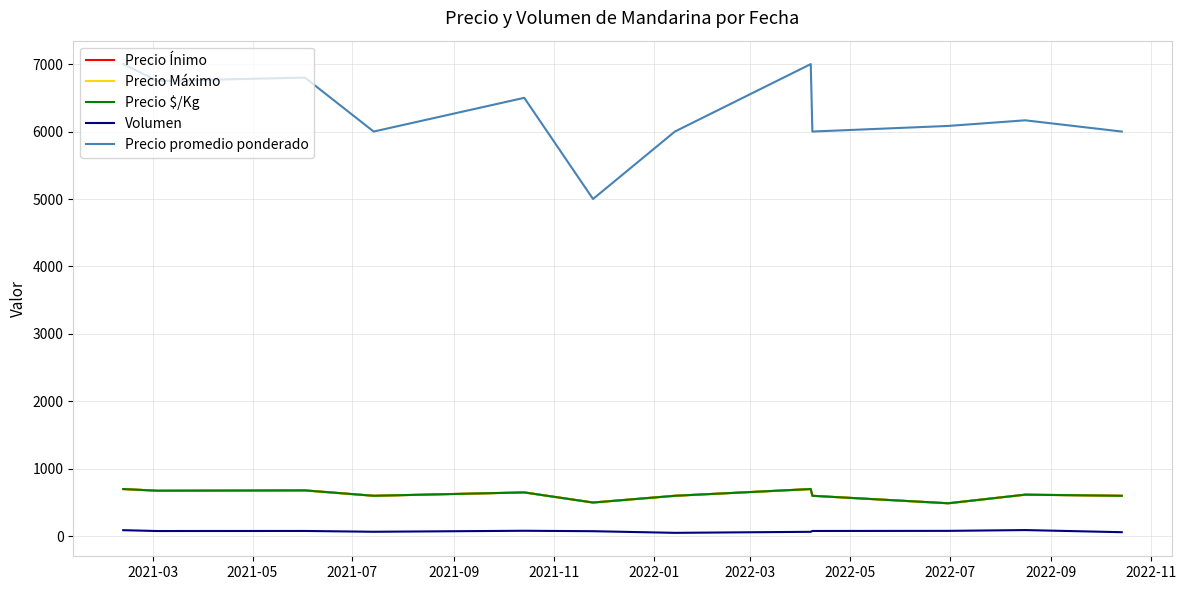

True or false: Volumen and Precio Ínimo cross at least once.

False